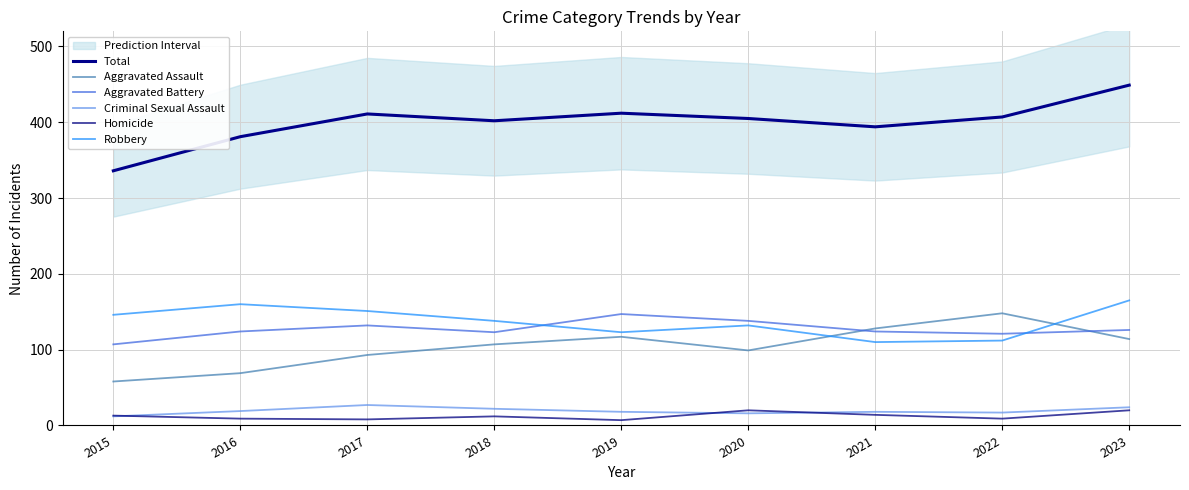

What is the value of the Aggravated Battery point at the 3rd from the left?

132